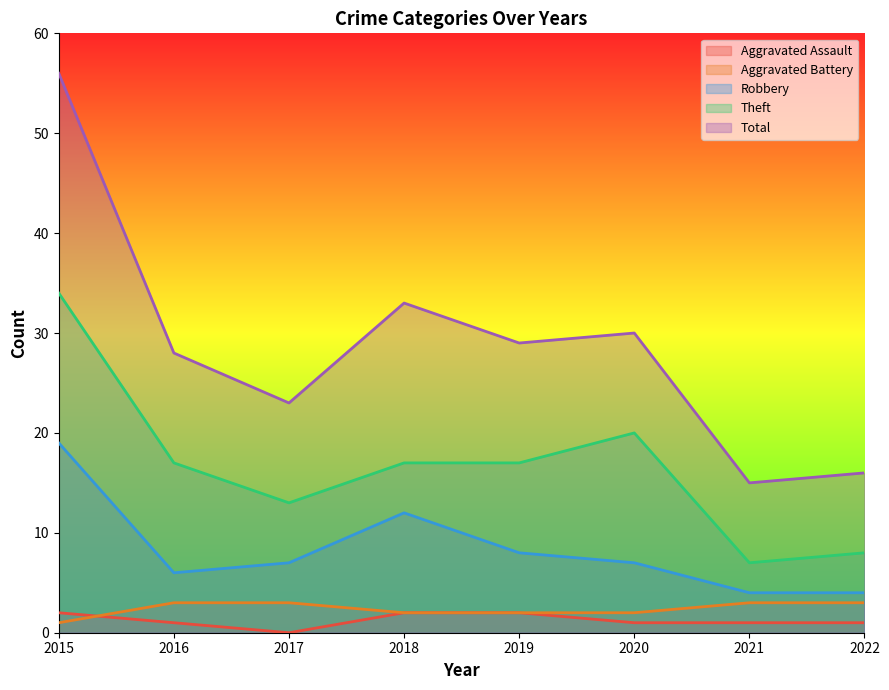

Where does the Theft series first go above 17?

2015